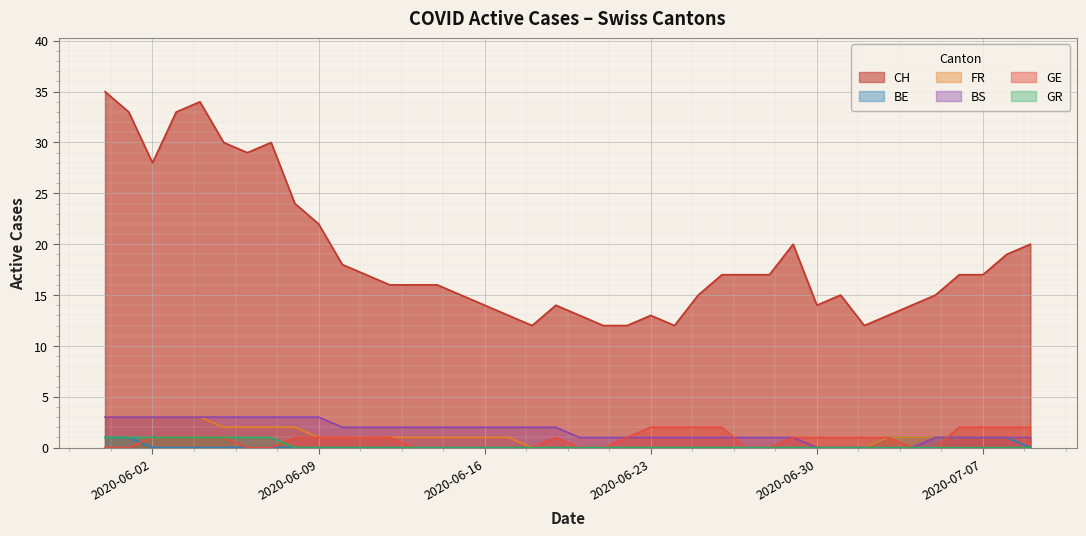

Does the chart display data point markers on the line(s)?

No